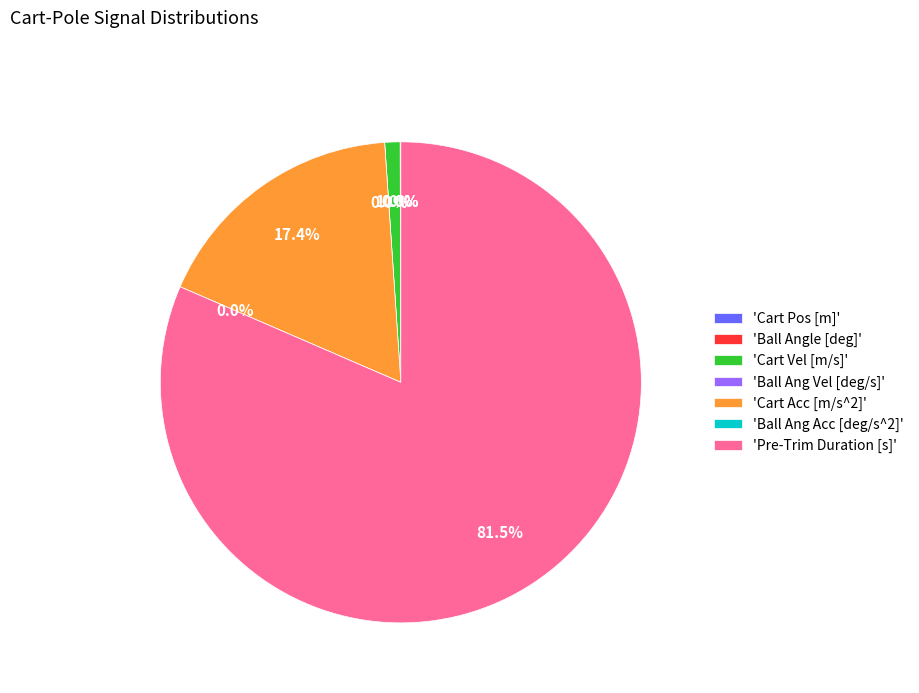

How many slices are in this pie chart?

7